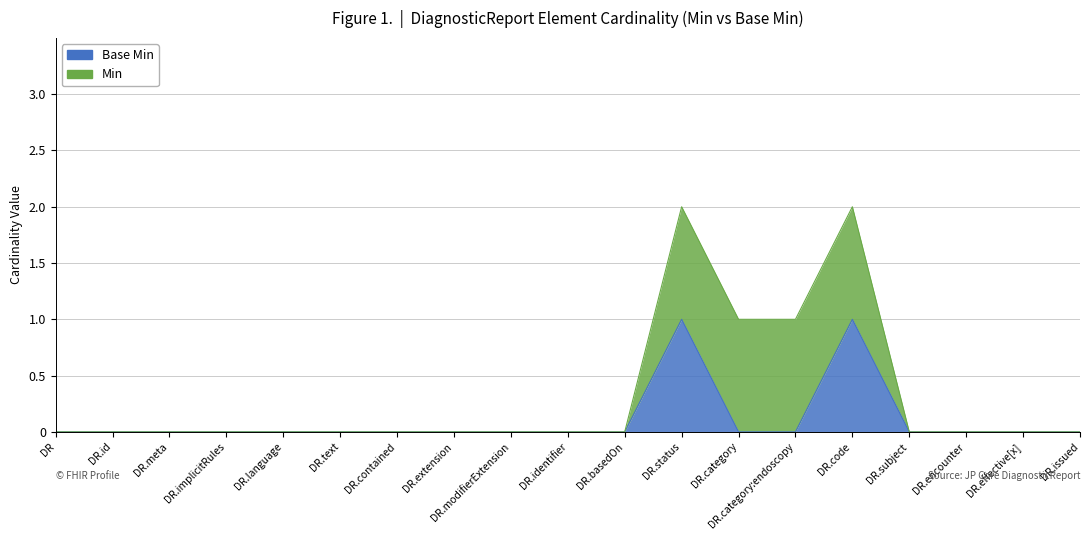

Count the number of values greater than 0.

2